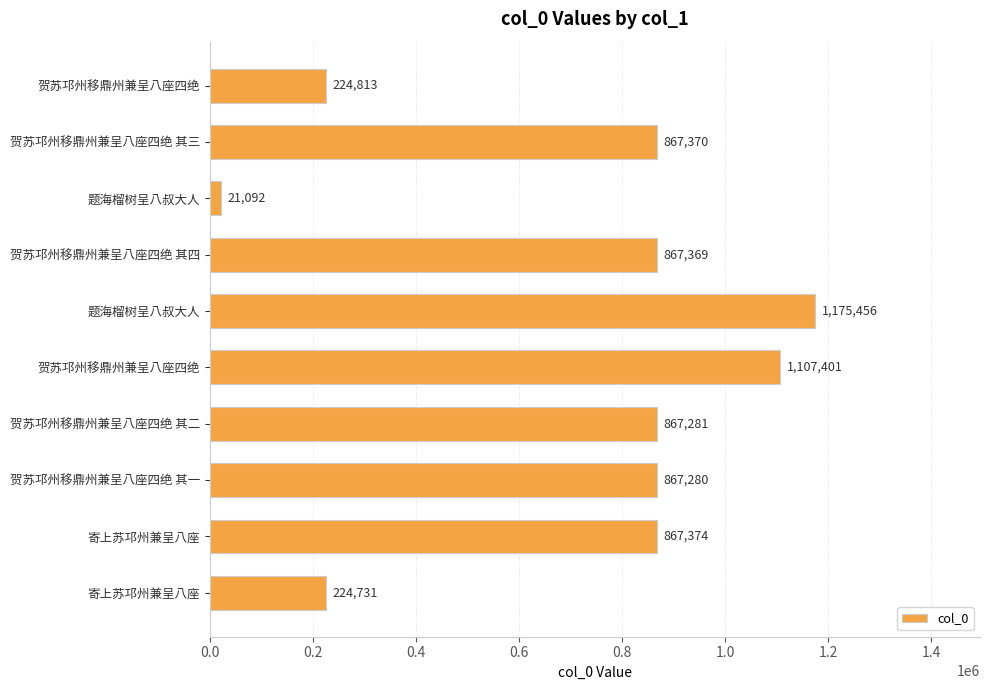

How many data points are less than 867369?

5